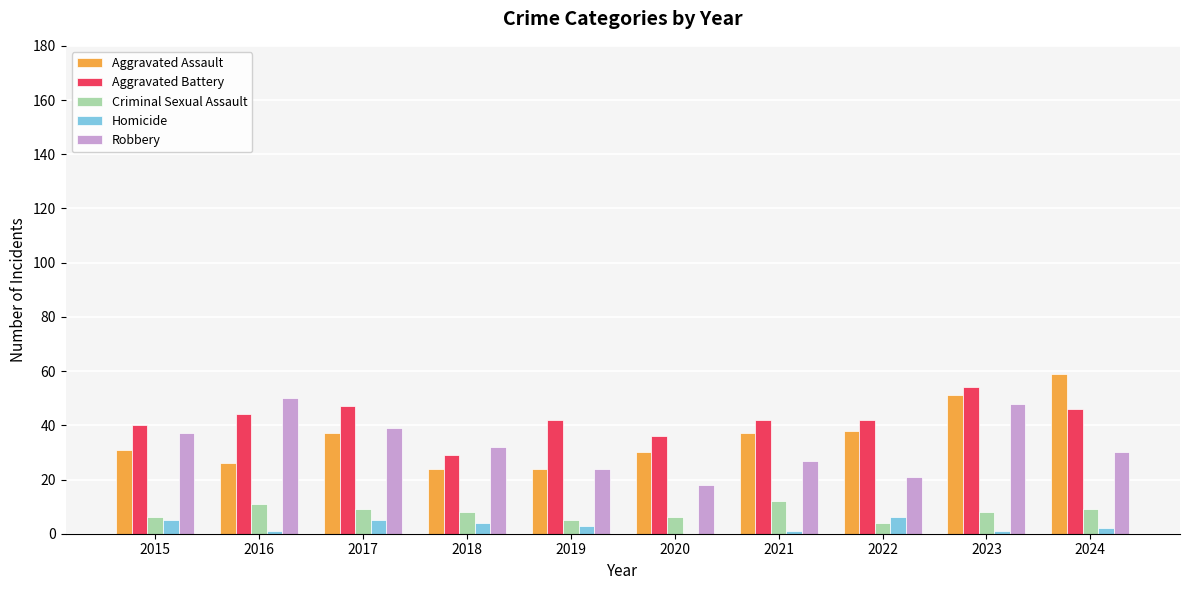

Read the Aggravated Assault value at 2021, to the nearest 10.

40